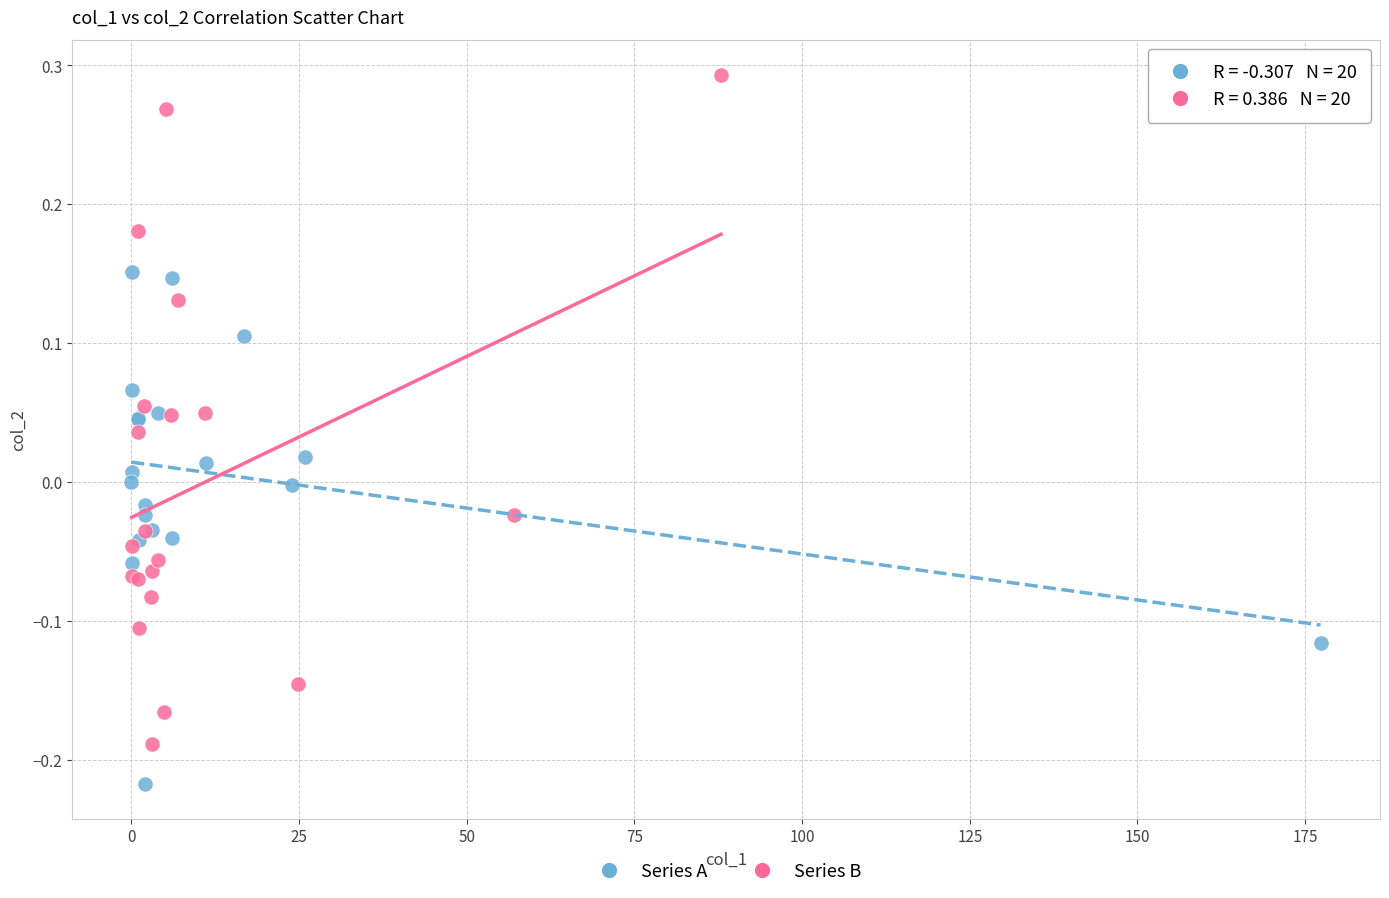

Which series contains the highest Y value?

Series B